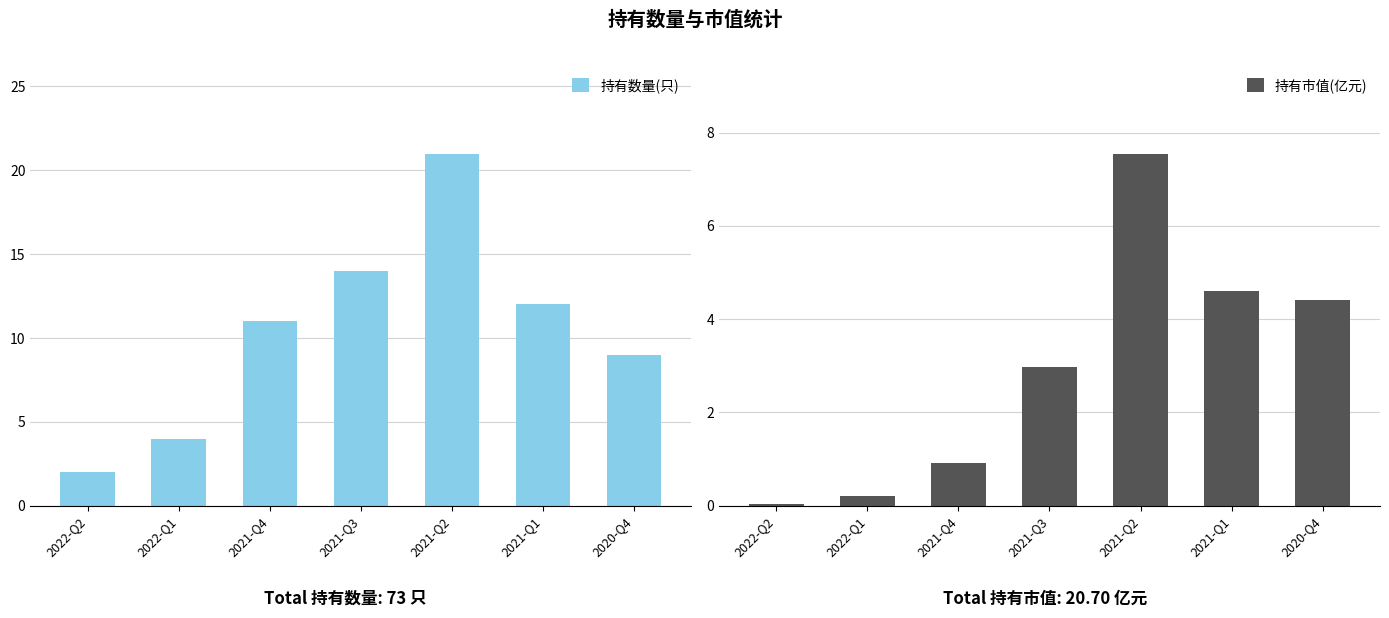

At how many categories does at least one series exceed 3?

6